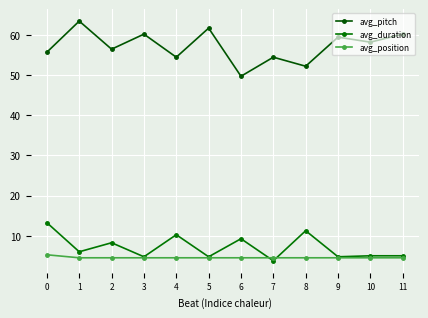

What is the sum of all avg_duration values?

86.2